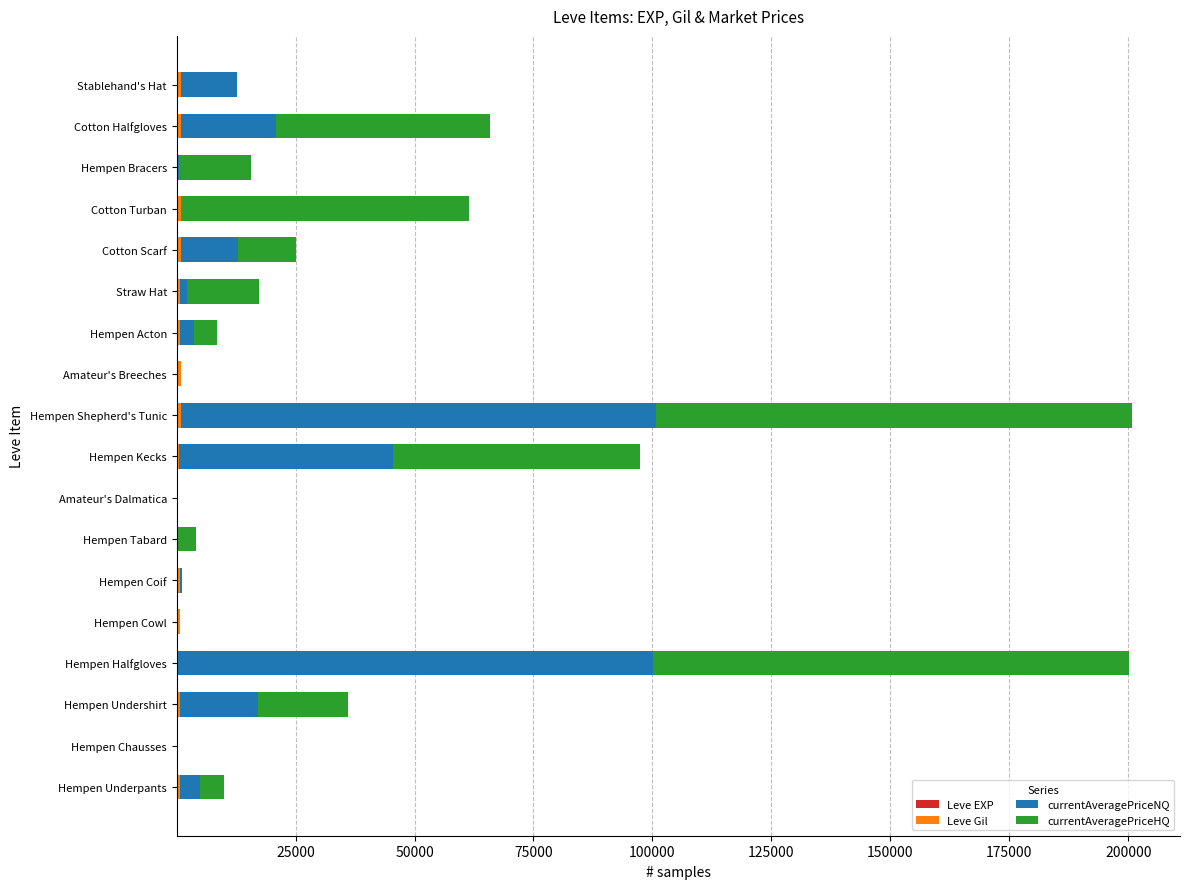

How many data points does each series have?

18